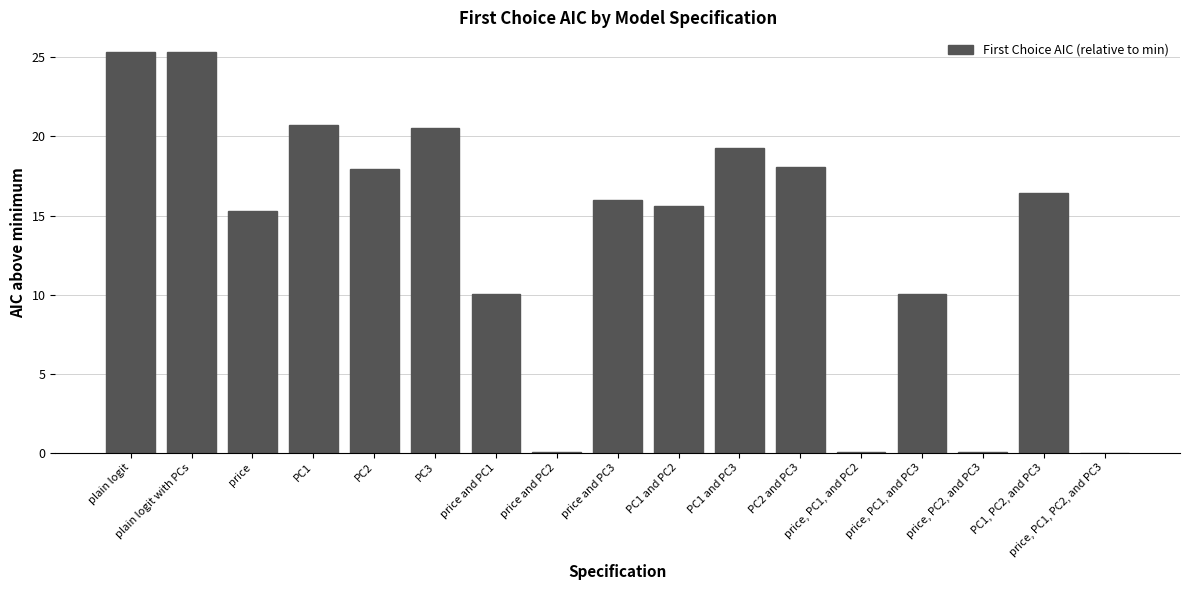

How many values exceed 15?

11